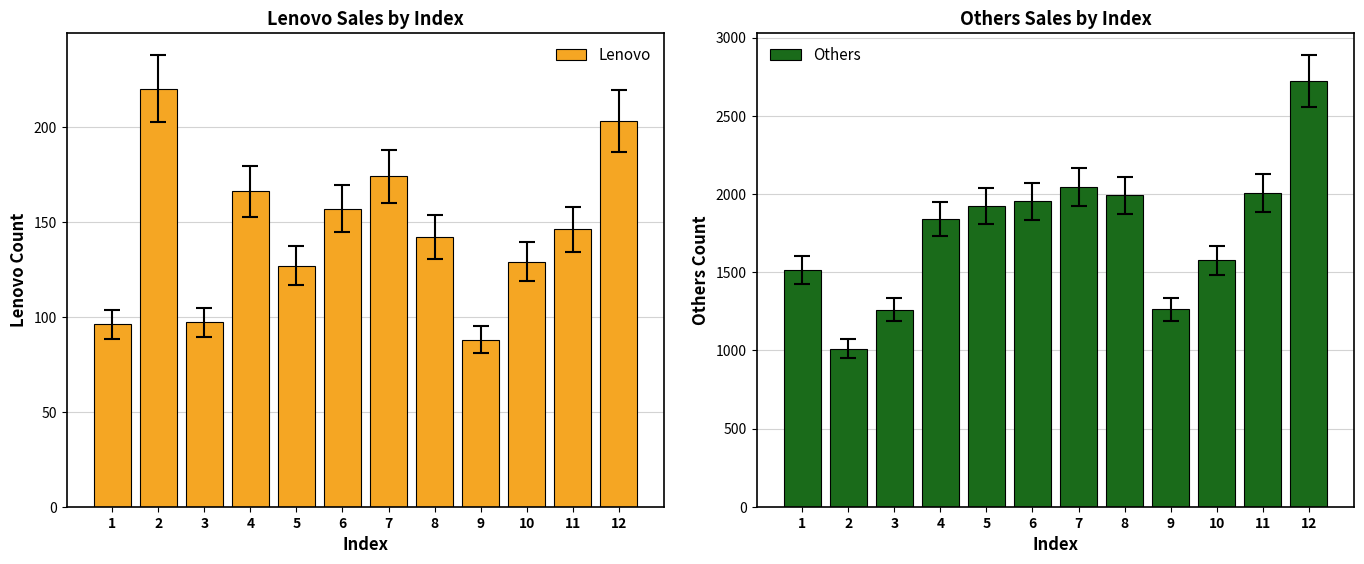

How many bars are there in each group?

2